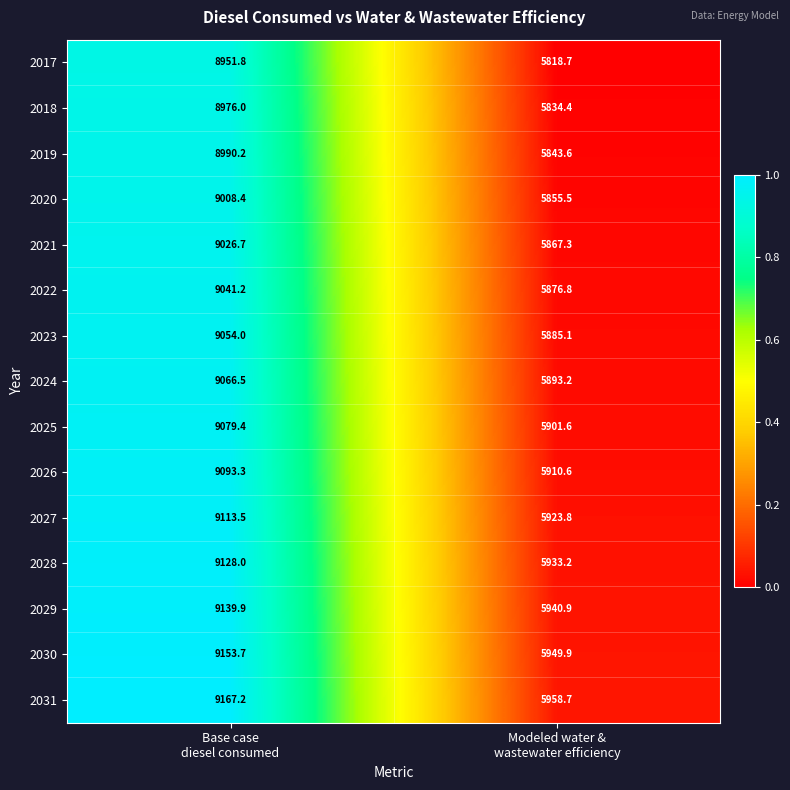

What is the average value of the 2019 series?

7416.9